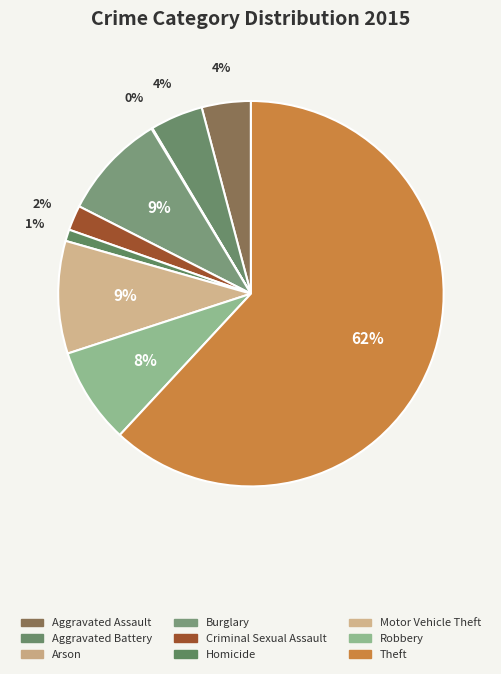

Rank the categories by value from highest to lowest.

Theft, Motor Vehicle Theft, Burglary, Robbery, Aggravated Battery, Aggravated Assault, Criminal Sexual Assault, Homicide, Arson